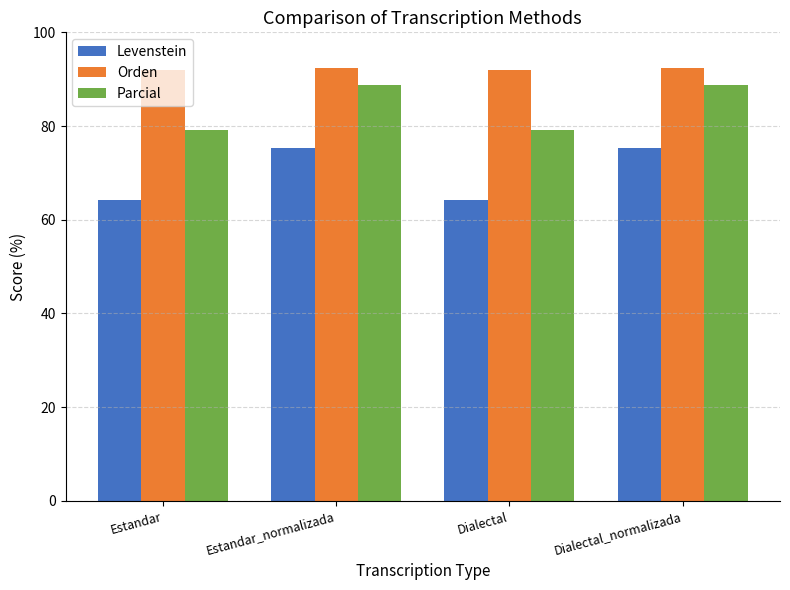

What is the lowest value of the Parcial series?

79.1